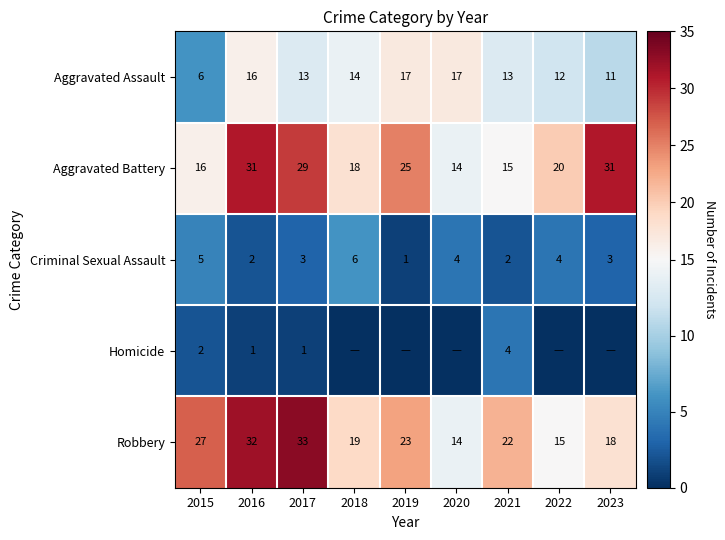

At which label does Aggravated Assault reach its minimum?

2015